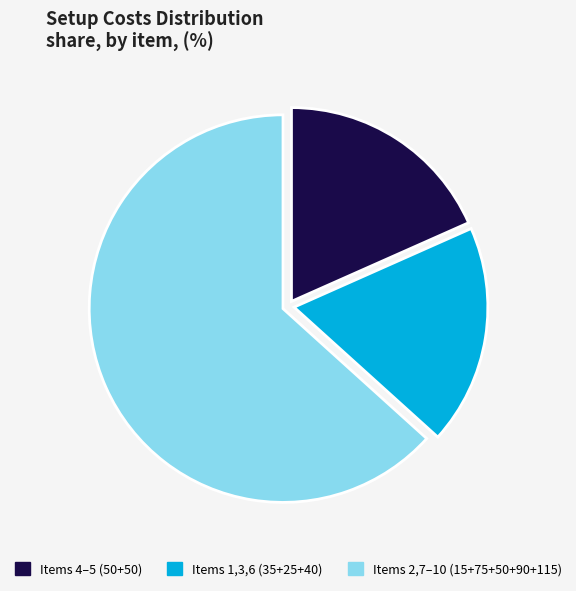

Which category has the biggest portion of the pie?

Items 2,7–10 (15+75+50+90+115)